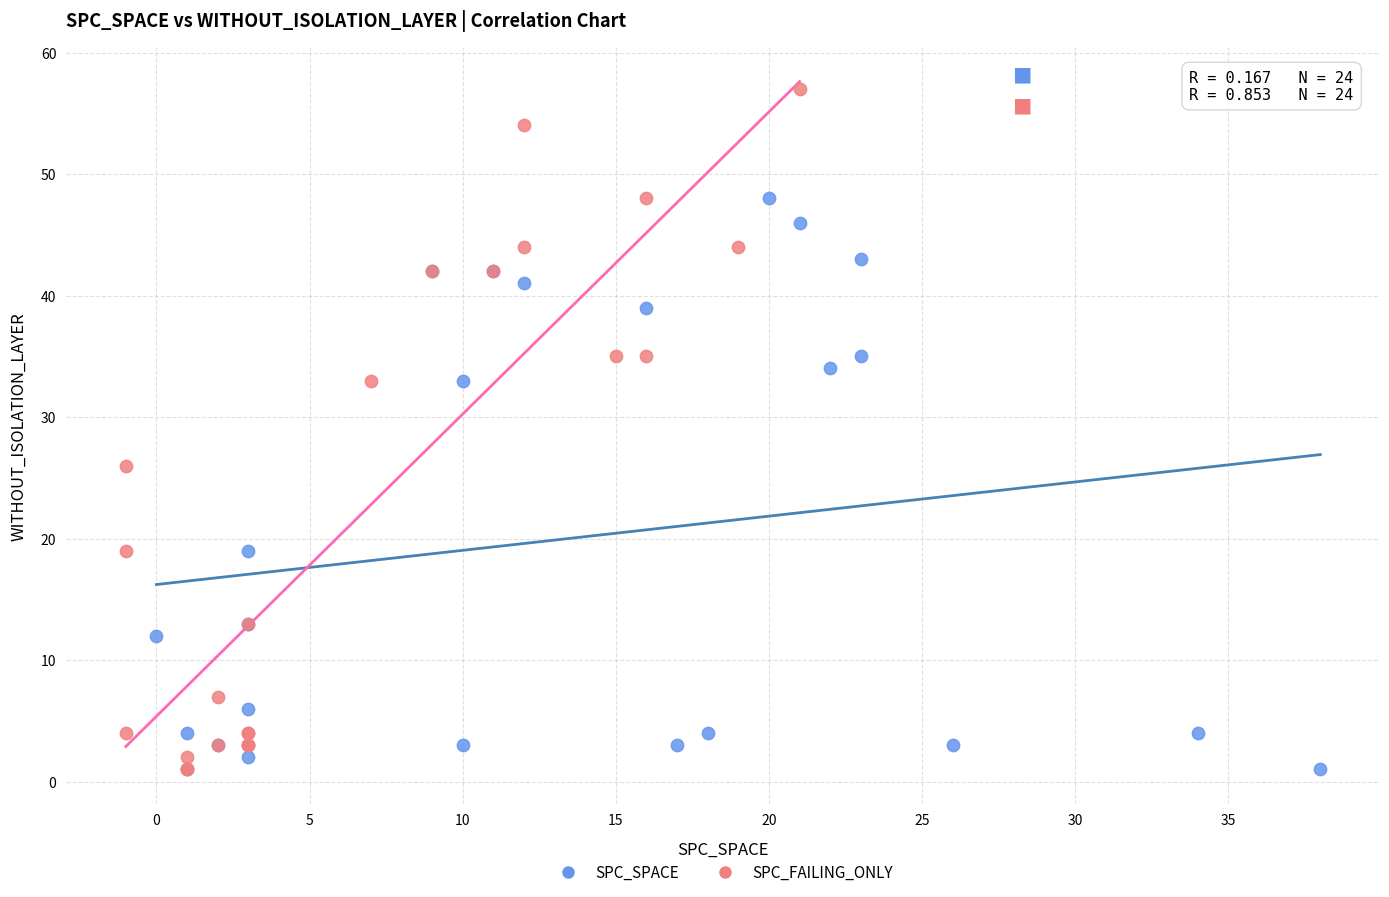

Which series reaches the maximum Y coordinate?

SPC_FAILING_ONLY